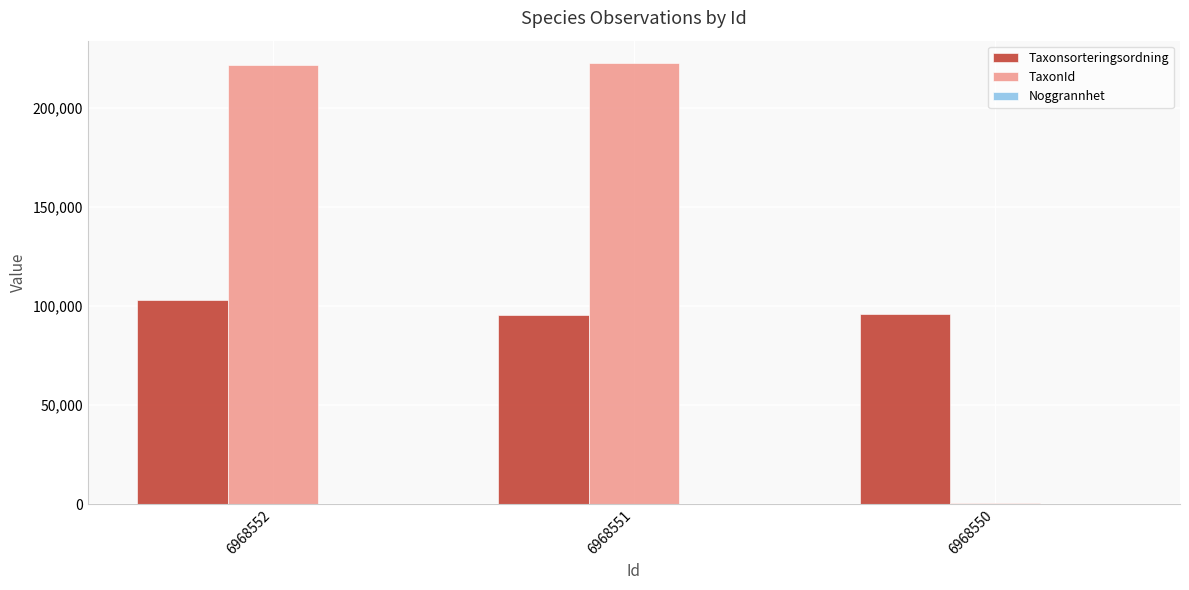

Where is Taxonsorteringsordning nearest to the value 99455?

6968550